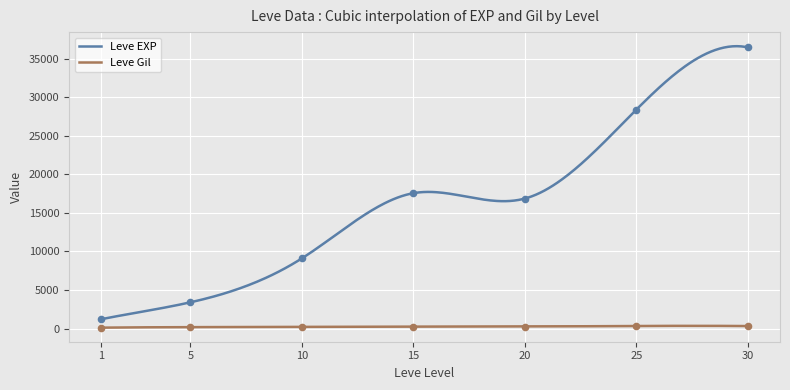

What is the highest value of the Leve EXP series?

36639.5